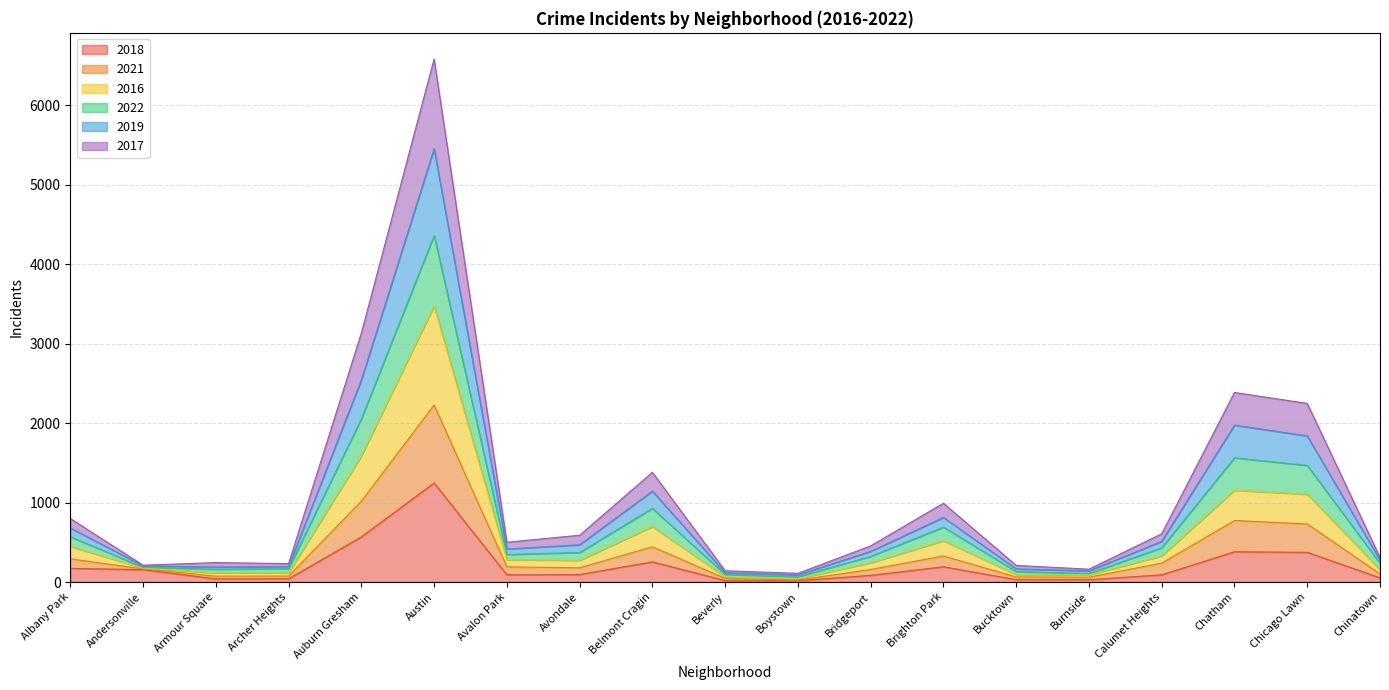

True or false: 2021 and 2022 cross at least once.

False